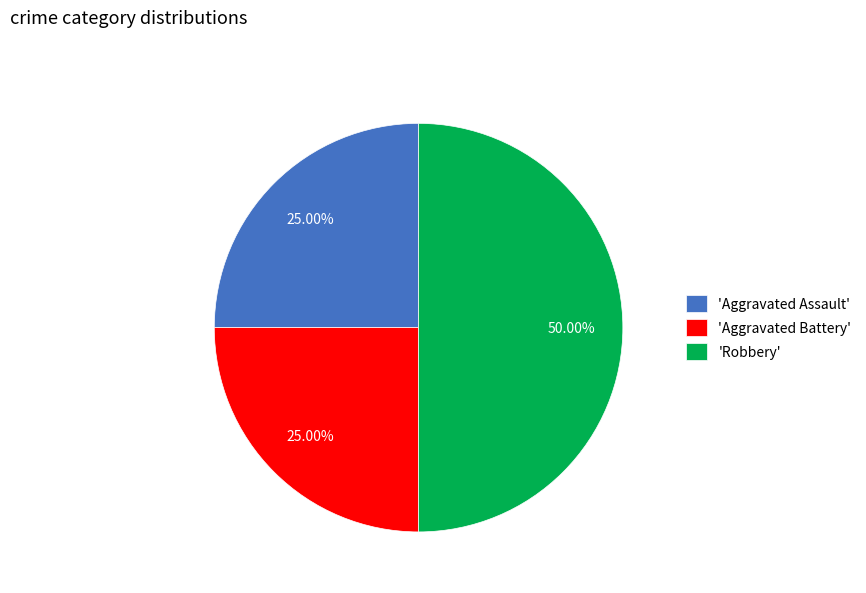

How many slices are in this pie chart?

3